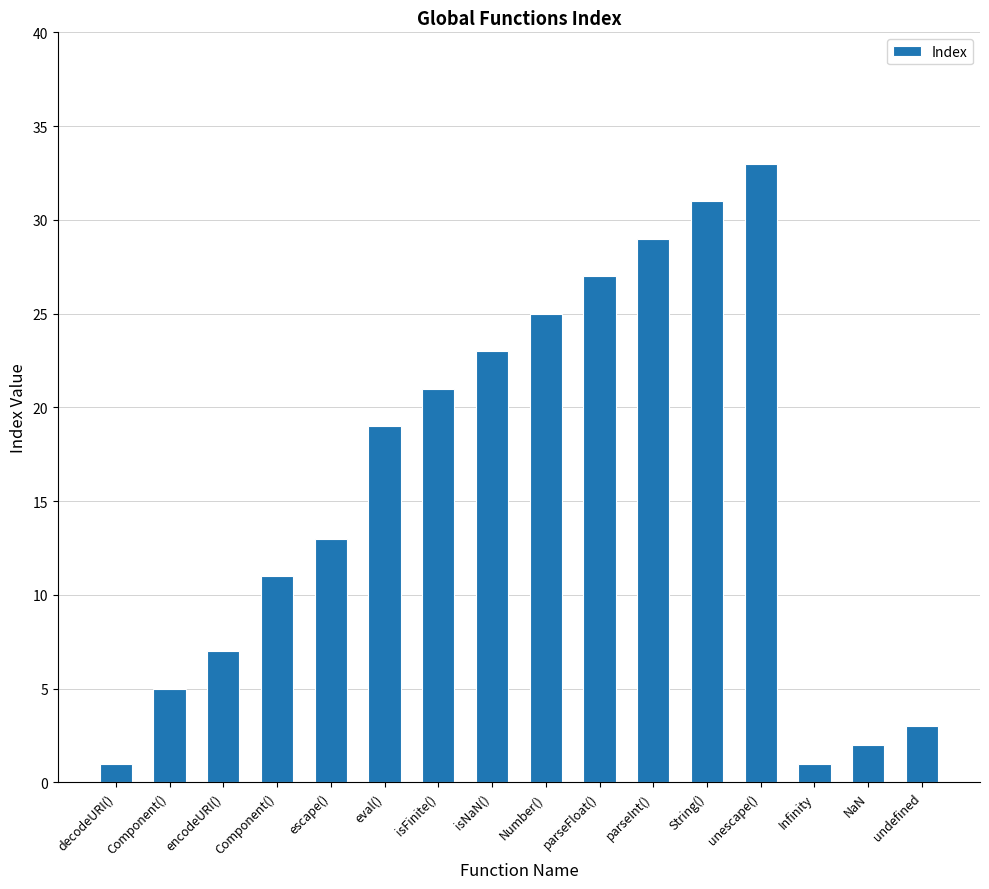

What value does the data have at parseFloat(), to the nearest 10?

30